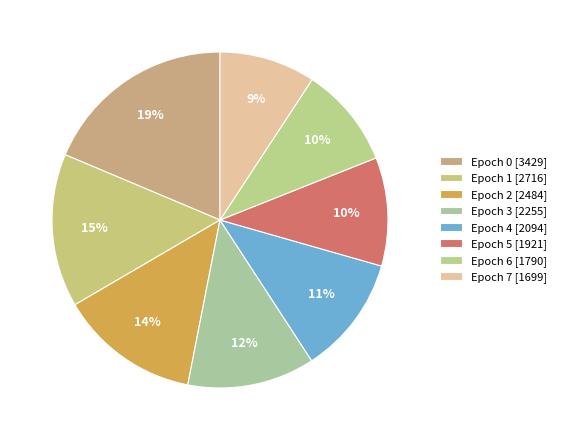

How many slices are in this pie chart?

8